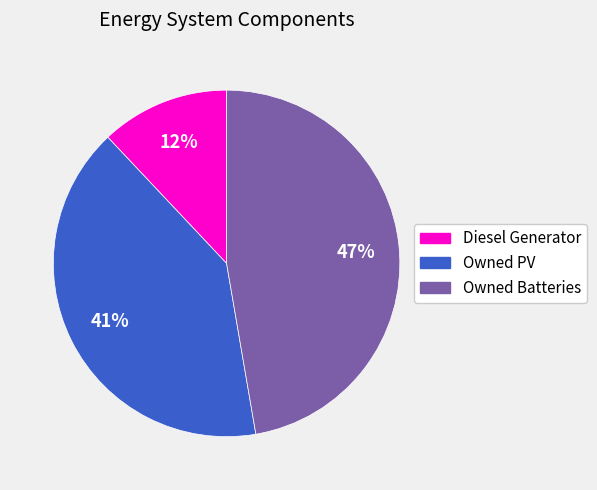

What percentage is the Diesel Generator slice, to the nearest percent?

12%